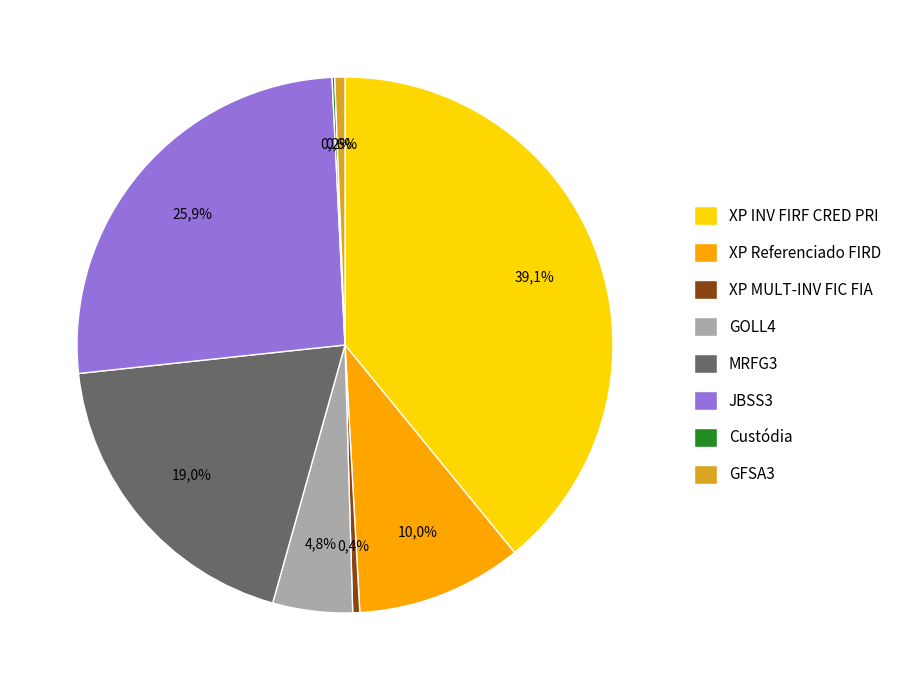

Approximately how many times larger is the value at MRFG3 compared to XP INV FIRF CRED PRI?

0.5